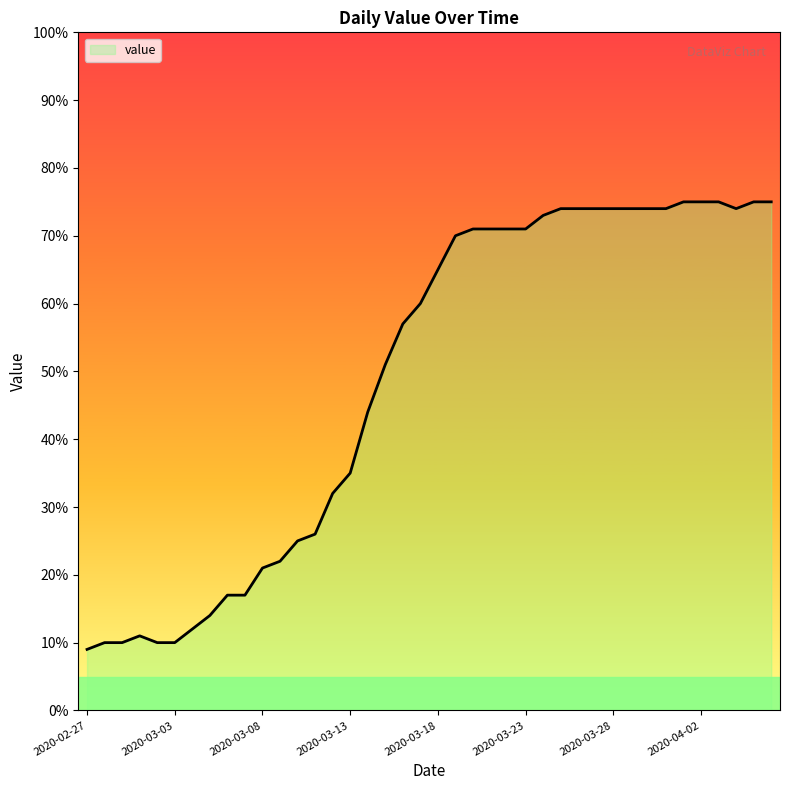

What is the difference between the maximum and minimum values?

66